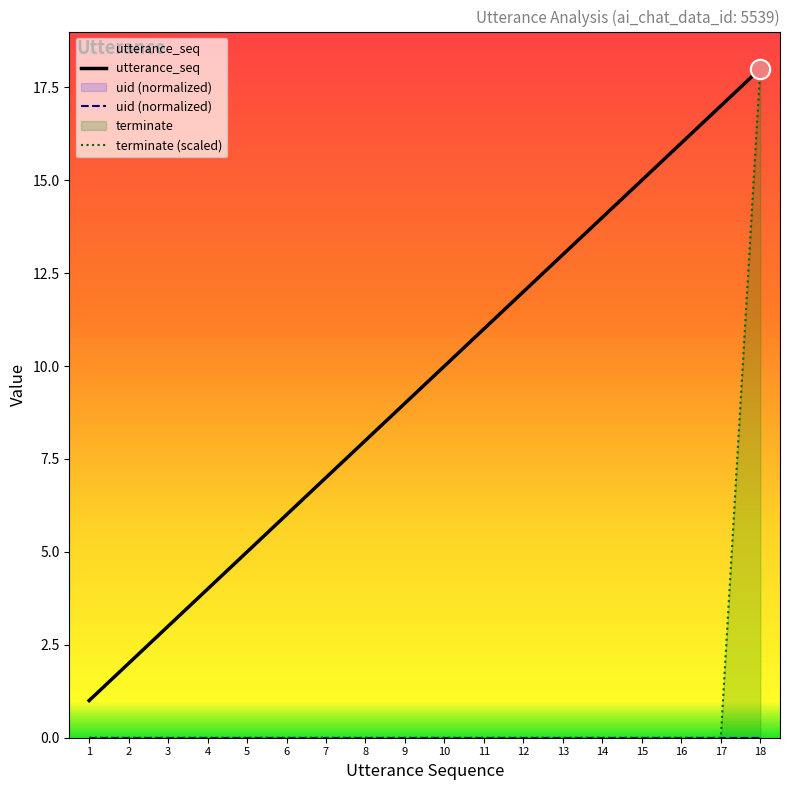

Is it true that utterance_seq equals 6 at 13?

False